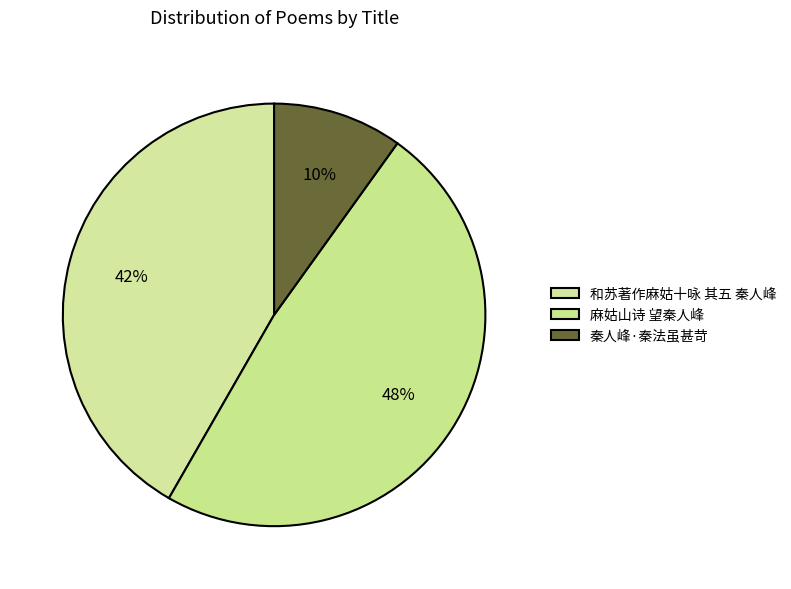

Do 和苏著作麻姑十咏 其五 秦人峰 and 麻姑山诗 望秦人峰 together represent more than half of the pie?

Yes